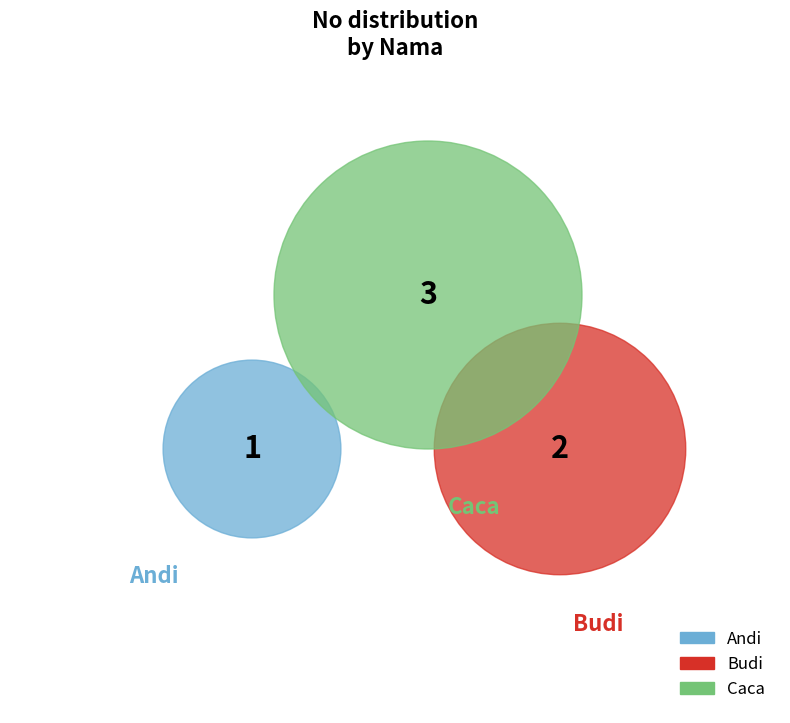

The Andi slice represents 17% of the pie. True or false?

True